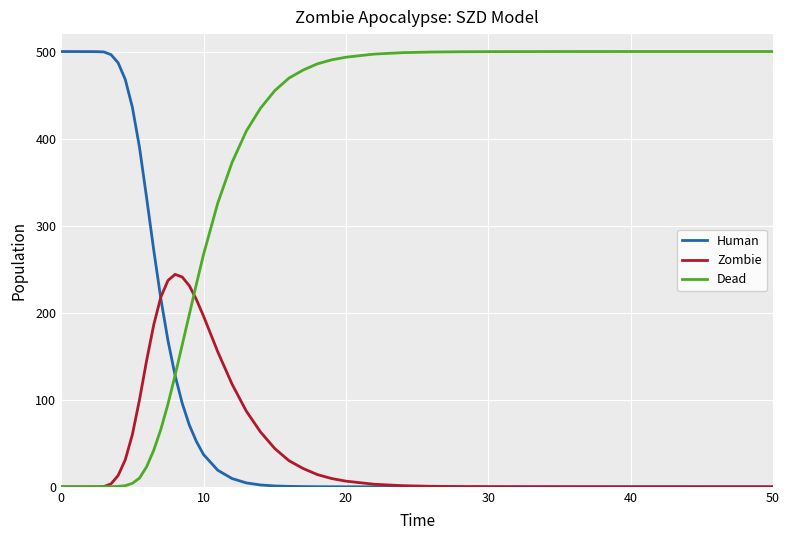

Rank the series by their average value, from lowest to highest.

Zombie, Human, Dead